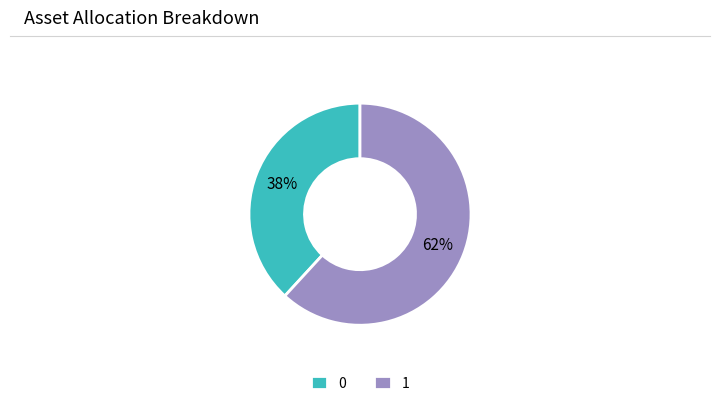

How many segments does this pie chart have?

2